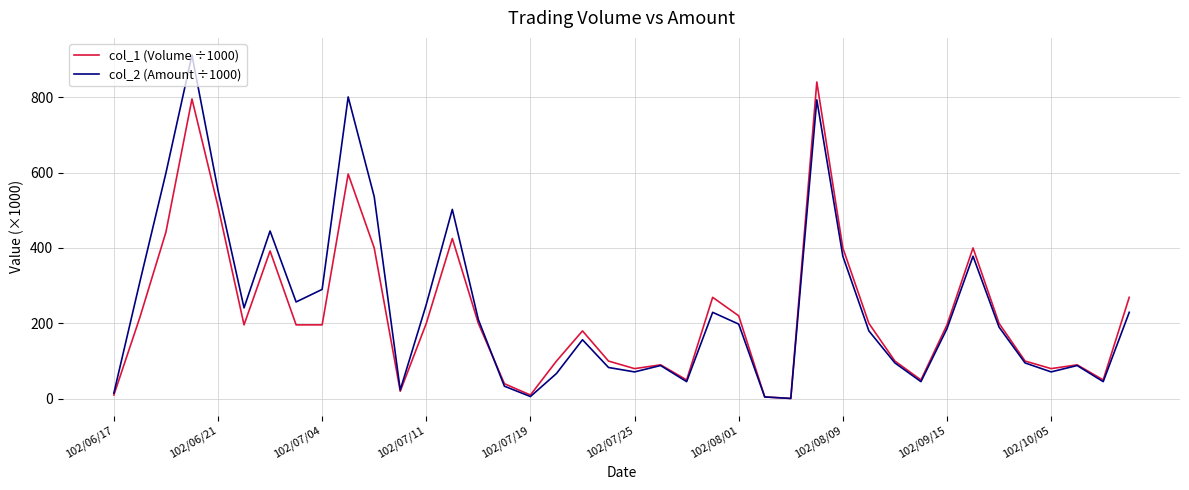

What is the highest value of the col_2 (Amount ÷1000) series?

911.4